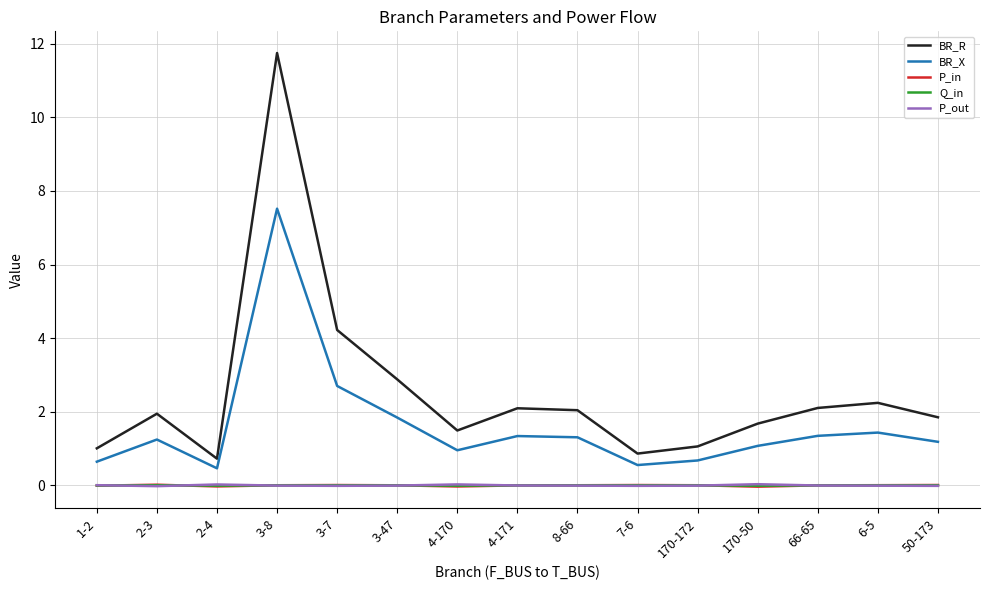

Is it true that BR_X equals 1.1 at 170-50?

True